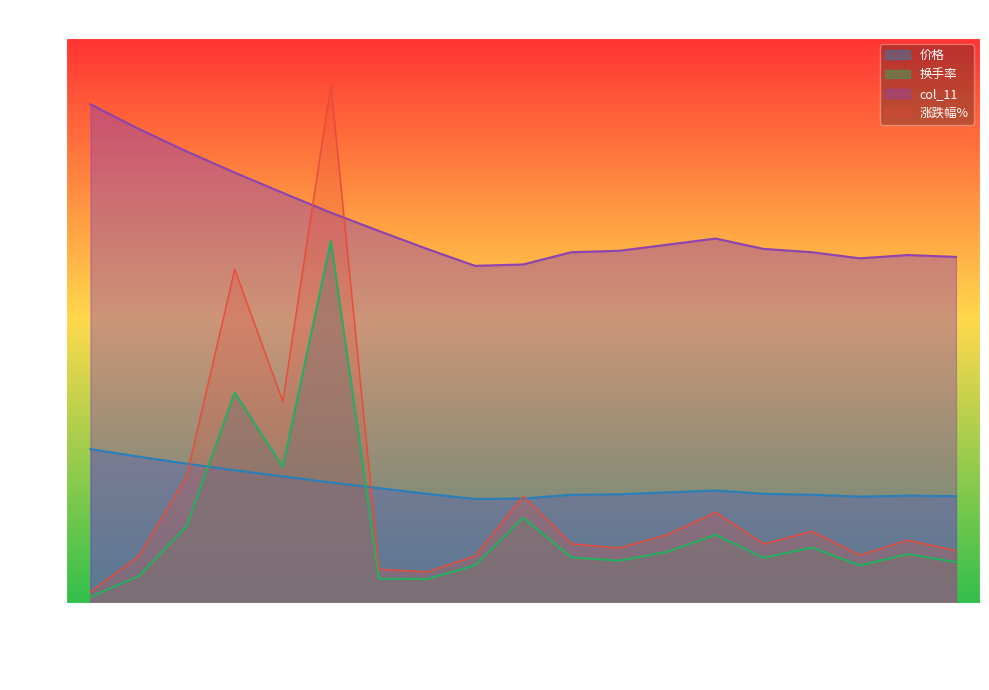

True or false: col_11 and 价格 cross at least once.

False